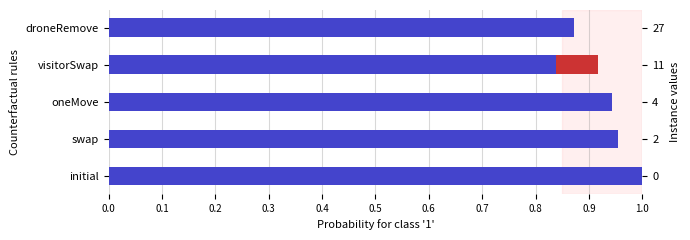

Is it true that the value at swap is 1.6?

False